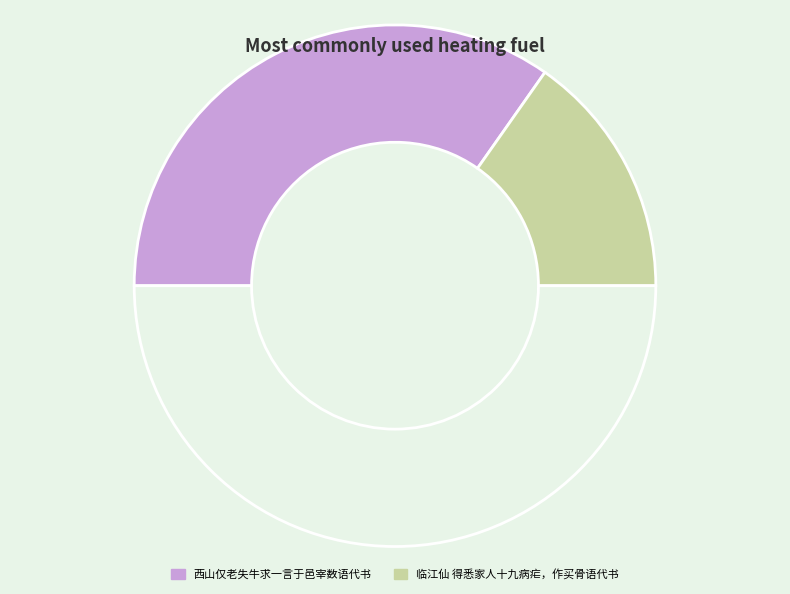

How many slices are in this pie chart?

3